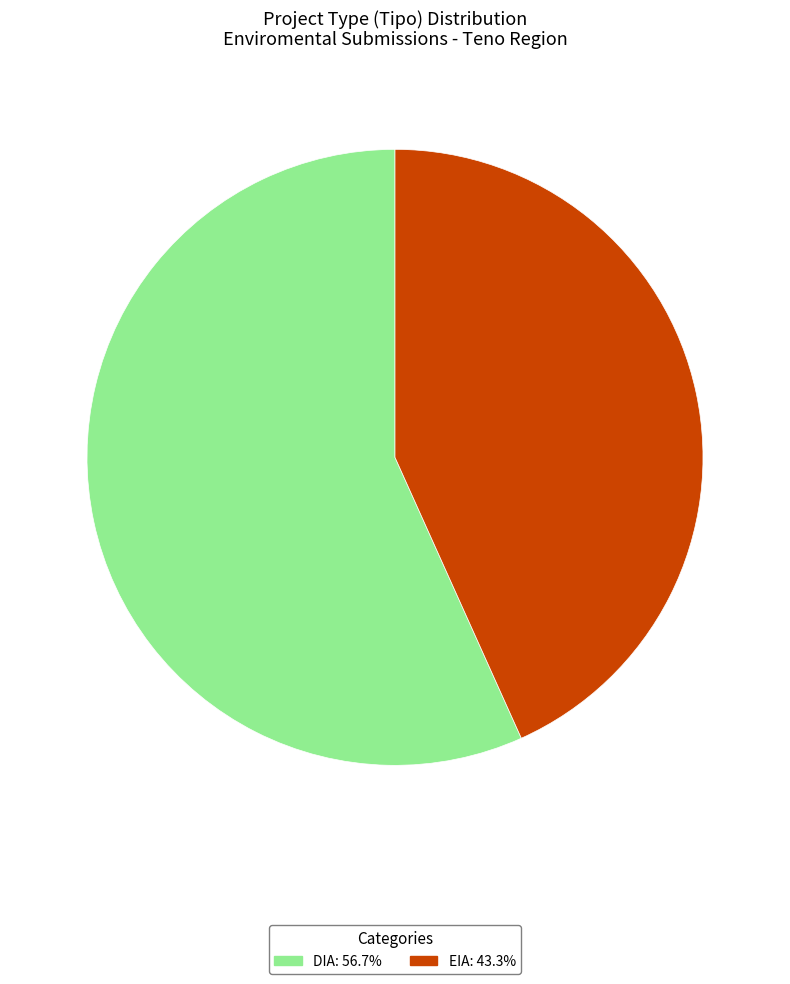

Is the sum of DIA and EIA greater than half?

Yes